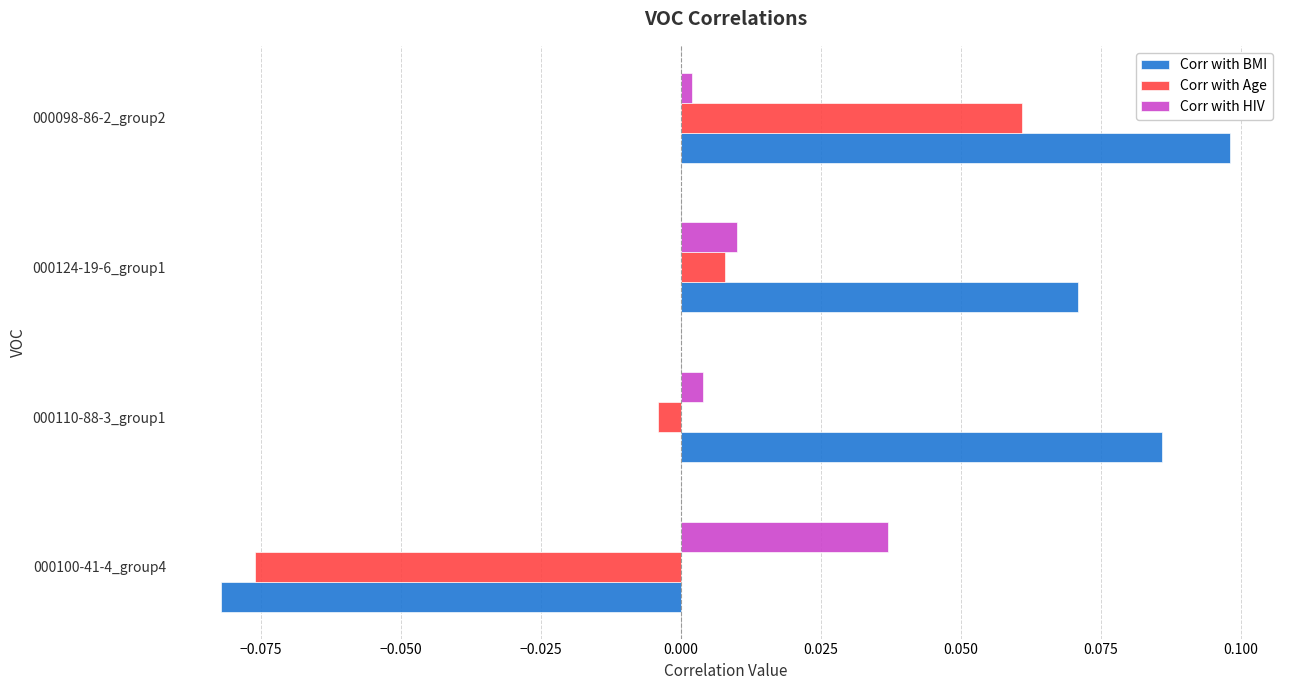

Which series has the widest spread of values?

Corr with BMI